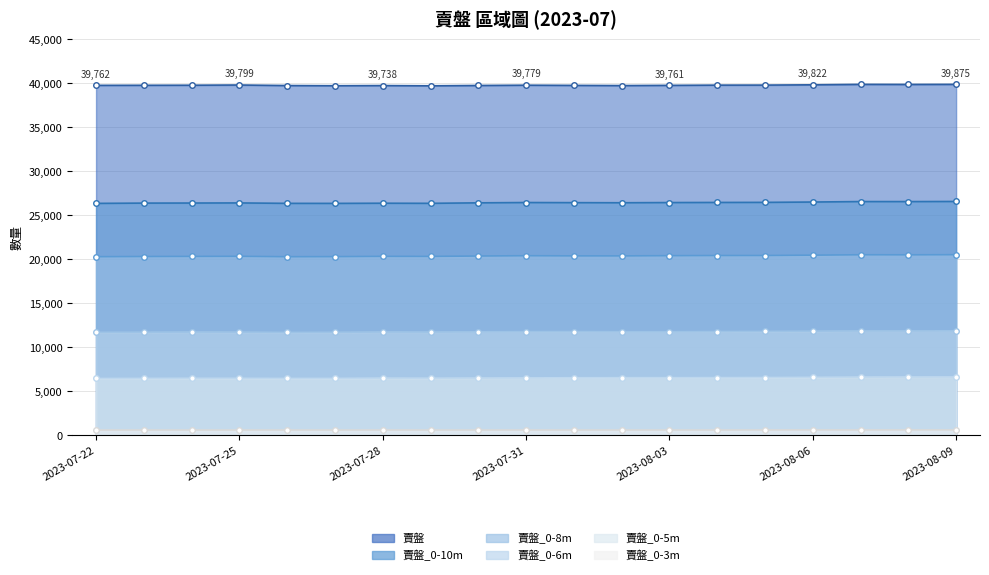

True or false: 賣盤_0-6m has more than 0 interior local peaks.

True